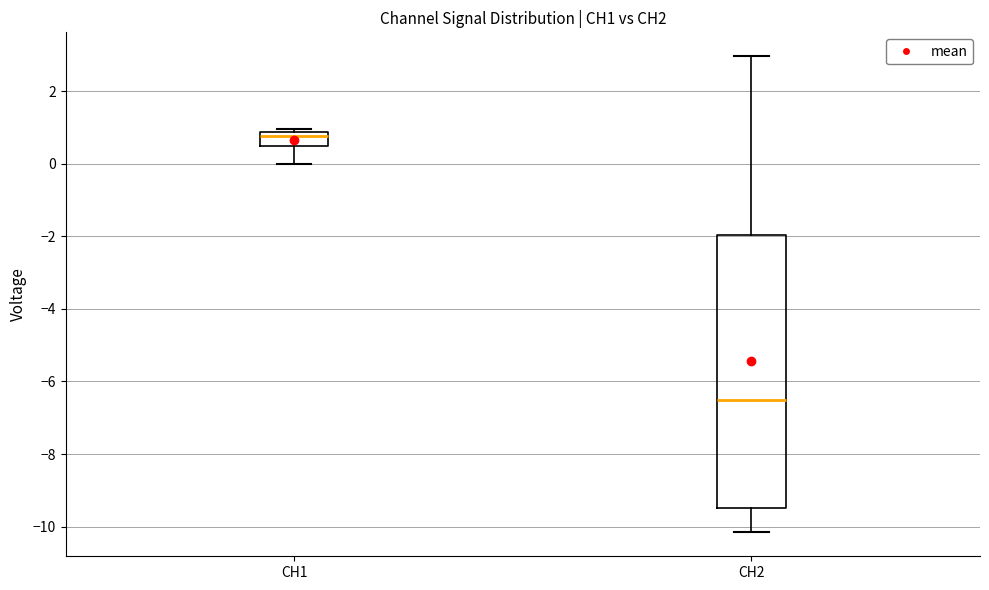

Which box's median line is the lowest?

CH2